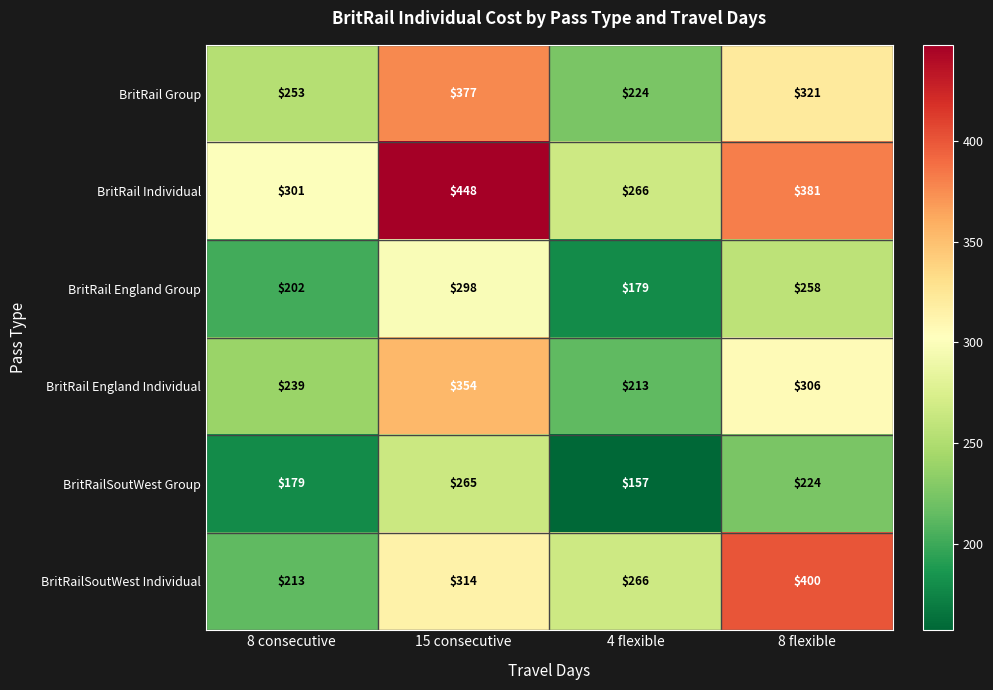

Is it true that BritRail England Individual equals 213 at 4 flexible?

True